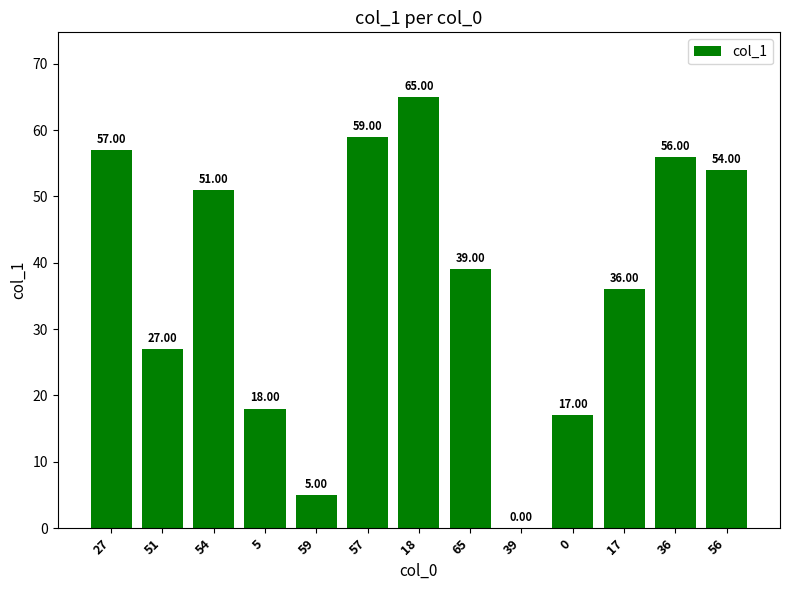

Read the value at 54, to the nearest 5.

50